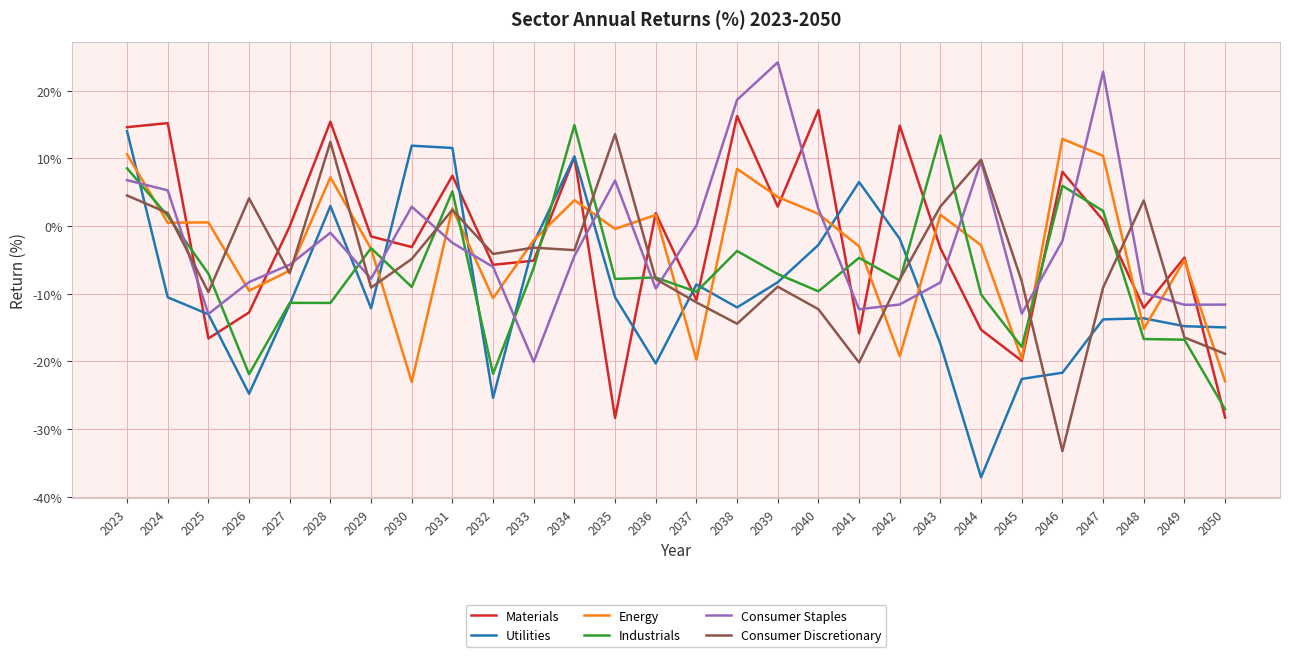

What is the smallest value displayed?

-37.1